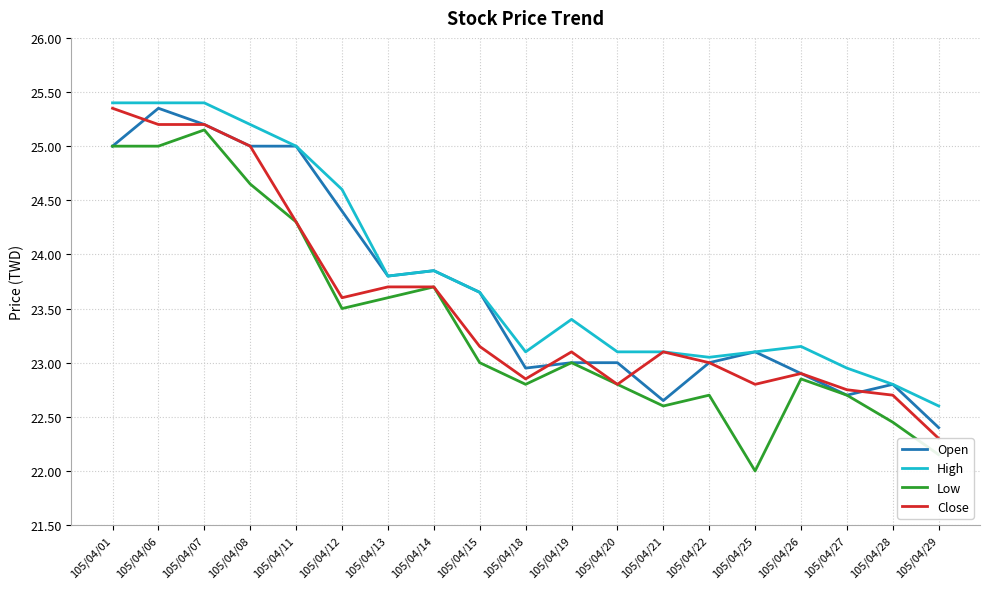

Reading left to right, list all the values displayed in this chart.

Open: 25.0	25.4	25.2	25.0	25.0	24.4	23.8	23.9	23.6	22.9	23.0	23.0	22.6	23.0	23.1	22.9	22.7	22.8	22.4
High: 25.4	25.4	25.4	25.2	25.0	24.6	23.8	23.9	23.6	23.1	23.4	23.1	23.1	23.1	23.1	23.1	22.9	22.8	22.6
Low: 25.0	25.0	25.1	24.6	24.3	23.5	23.6	23.7	23.0	22.8	23.0	22.8	22.6	22.7	22.0	22.9	22.7	22.4	22.1
Close: 25.4	25.2	25.2	25.0	24.3	23.6	23.7	23.7	23.1	22.9	23.1	22.8	23.1	23.0	22.8	22.9	22.8	22.7	22.3